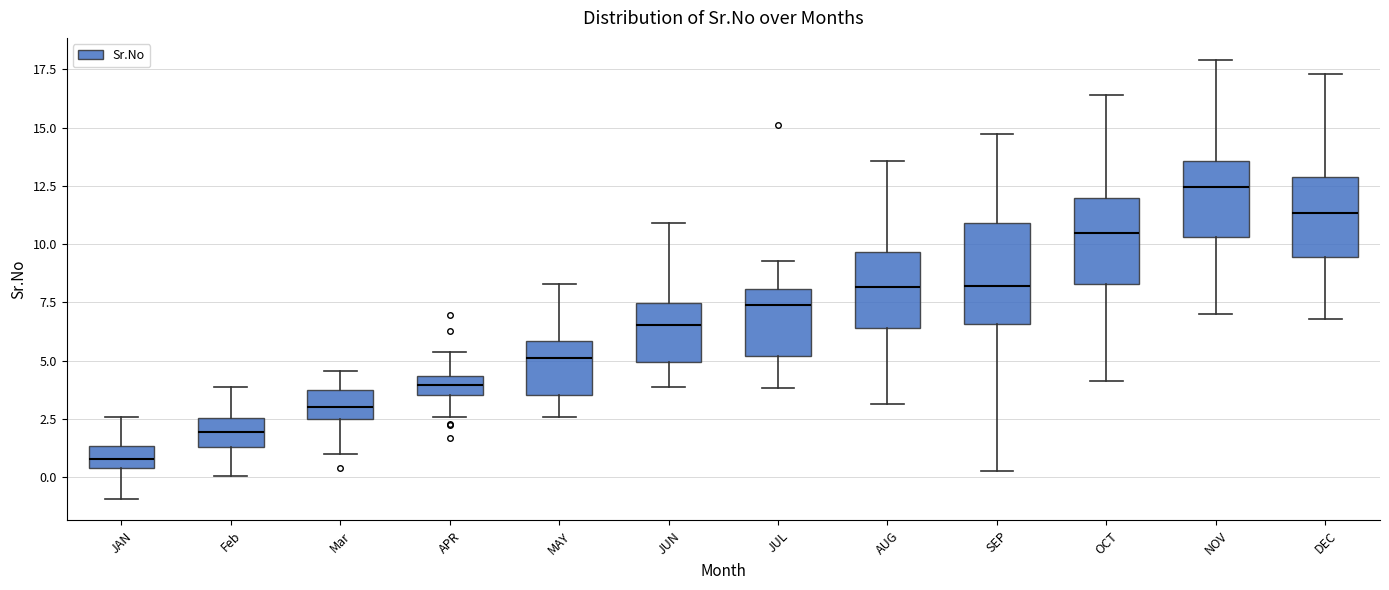

Where does the lower whisker of the box for Feb end on the y-axis? The values are not printed on the chart, so give them approximately, as read against the axis.

0.0